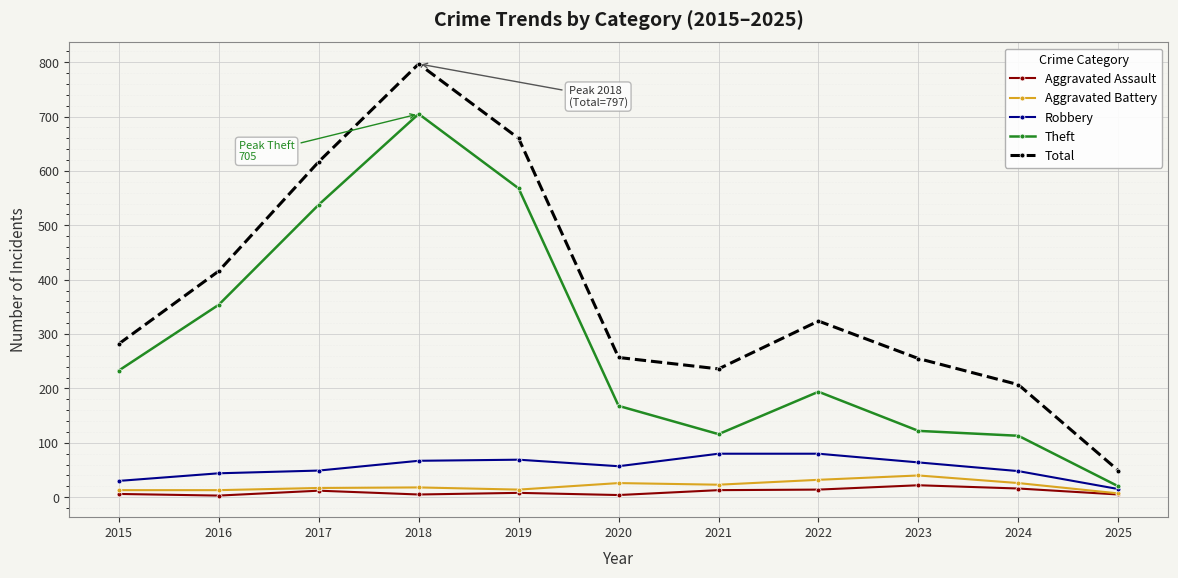

Between 2022 and 2023, which series saw the biggest shift?

Theft